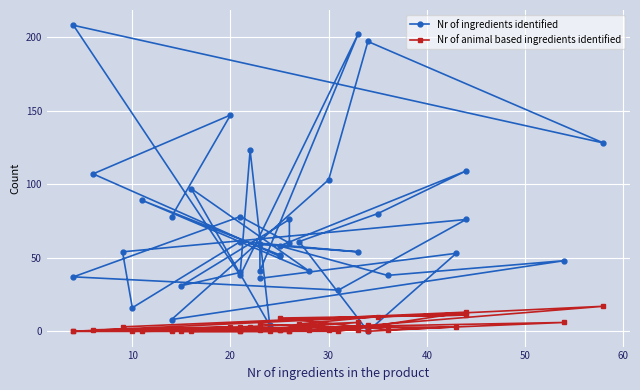

Is the value of Nr of animal based ingredients identified at 32 greater than the value of Nr of ingredients identified at 50?

No